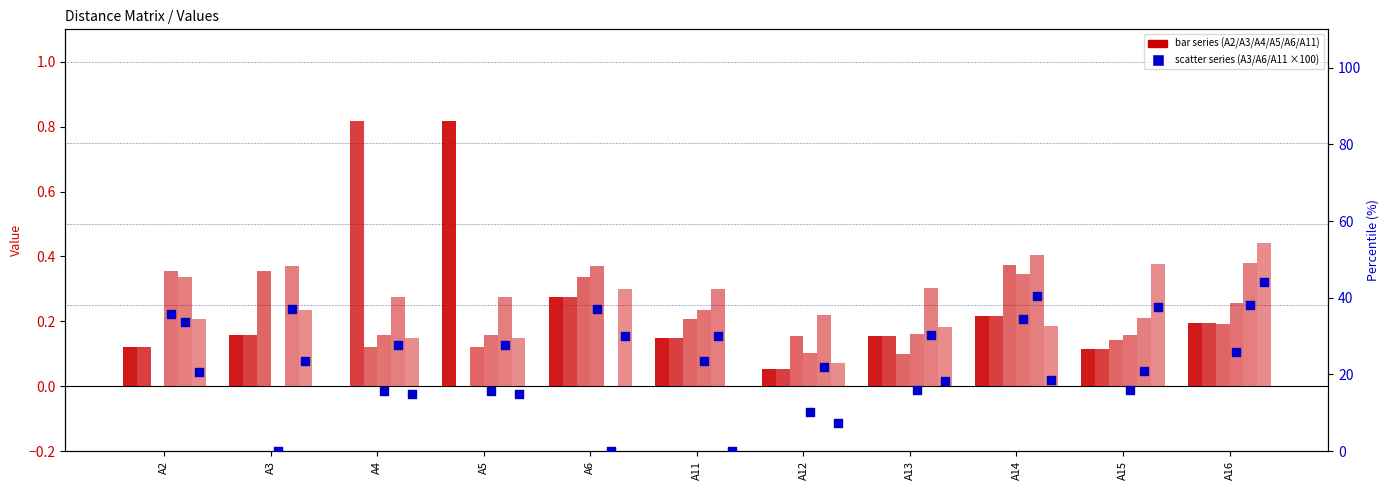

What is the total value across all series at A15?

74.9